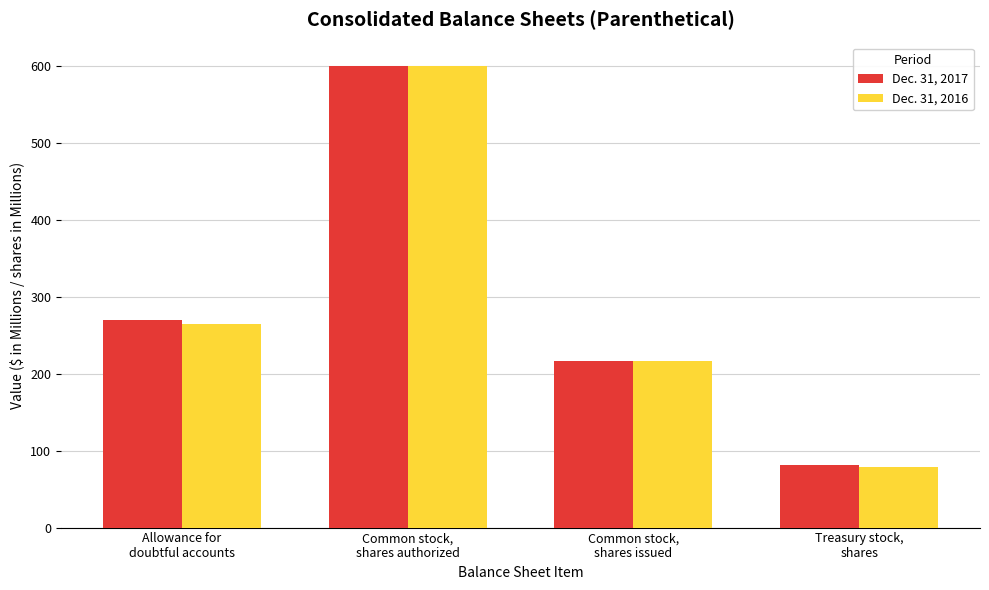

Is it true that Dec. 31, 2016 equals 805 at Common stock,
shares authorized?

False